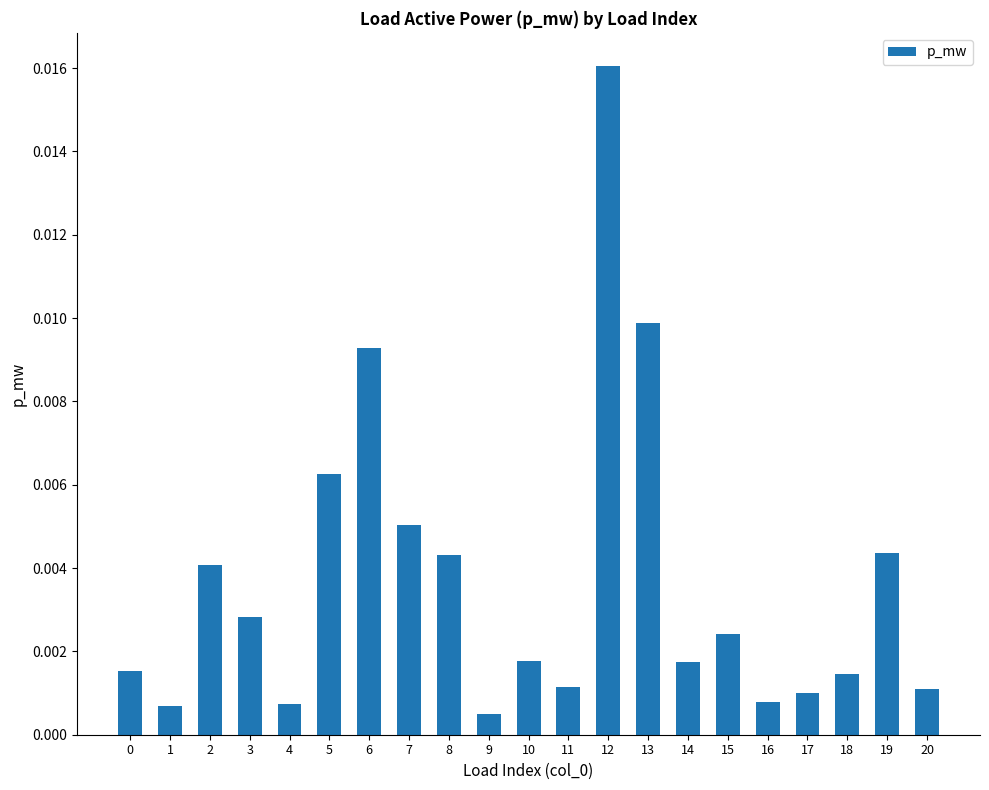

Count the number of categories in the chart.

21